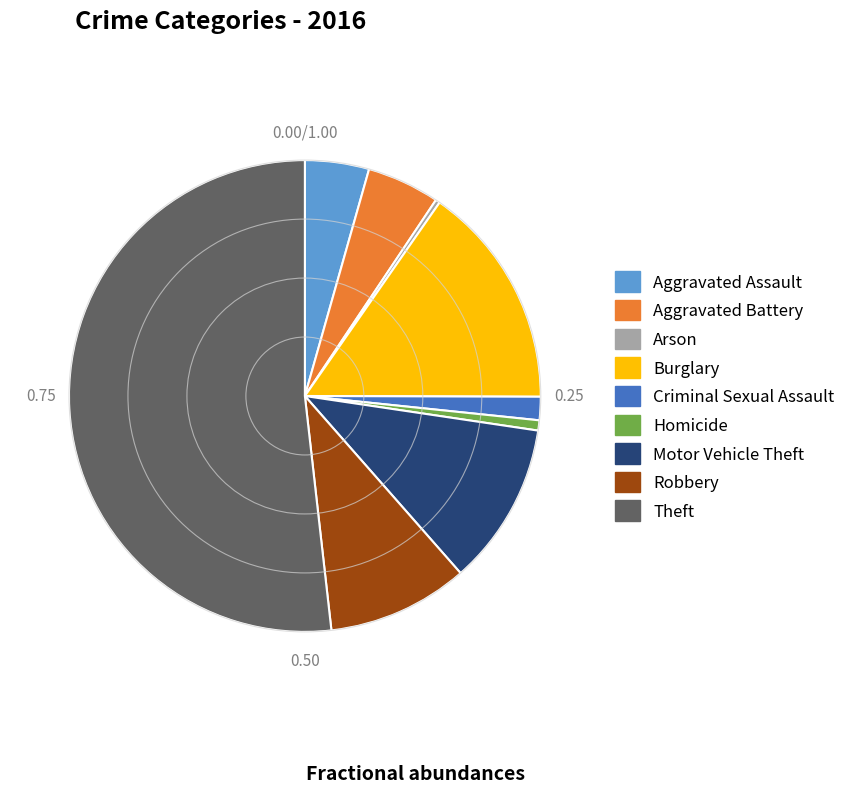

Combined, do Aggravated Battery and Aggravated Assault account for over 50%?

No